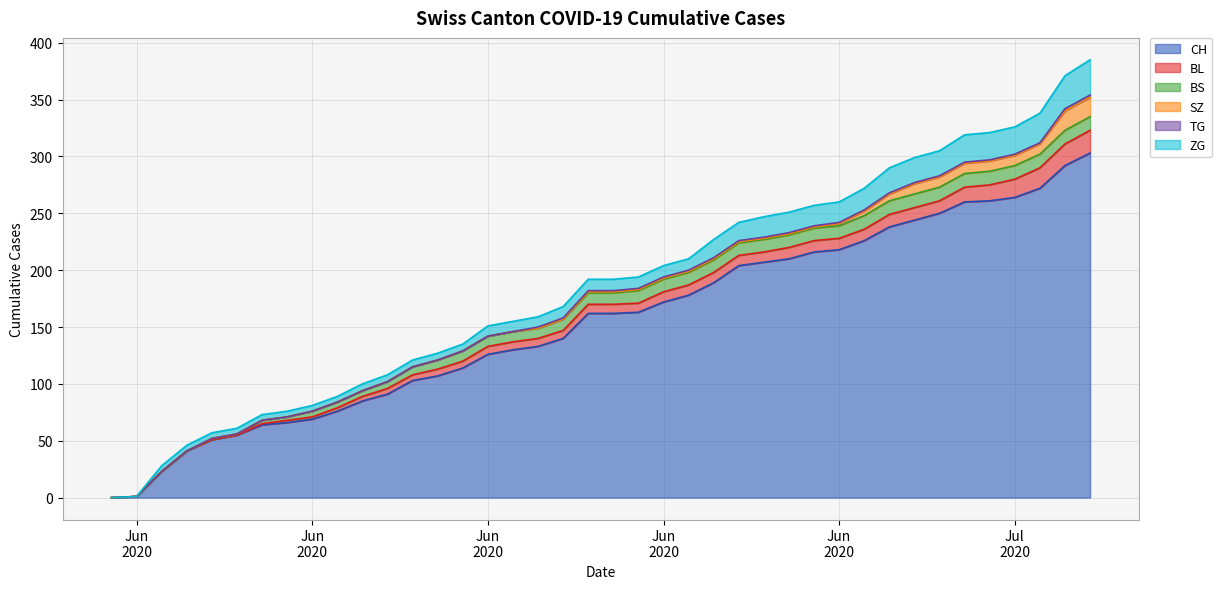

What is the difference between the SZ values at 2020-06-13 and 2020-07-04?

9